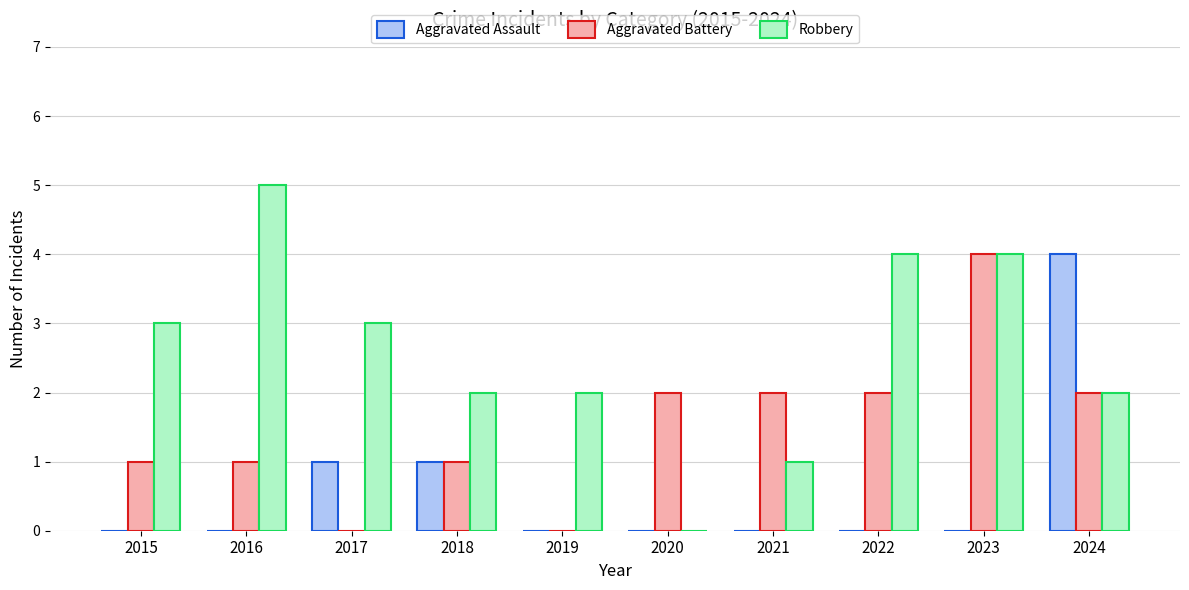

Reading left to right, what are all the values shown in this chart?

Aggravated Assault: 2015=0	2016=0	2017=1	2018=1	2019=0	2020=0	2021=0	2022=0	2023=0	2024=4
Aggravated Battery: 2015=1	2016=1	2017=0	2018=1	2019=0	2020=2	2021=2	2022=2	2023=4	2024=2
Robbery: 2015=3	2016=5	2017=3	2018=2	2019=2	2020=0	2021=1	2022=4	2023=4	2024=2